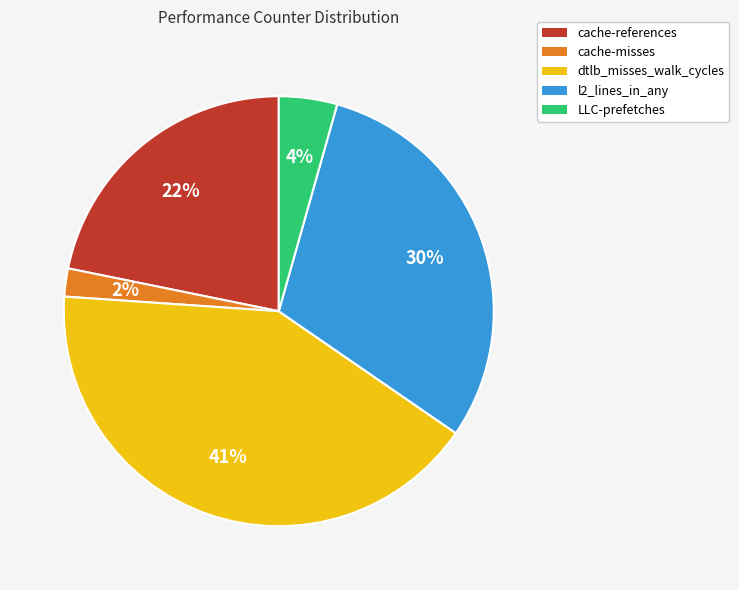

The cache-references slice represents 22% of the pie. True or false?

True